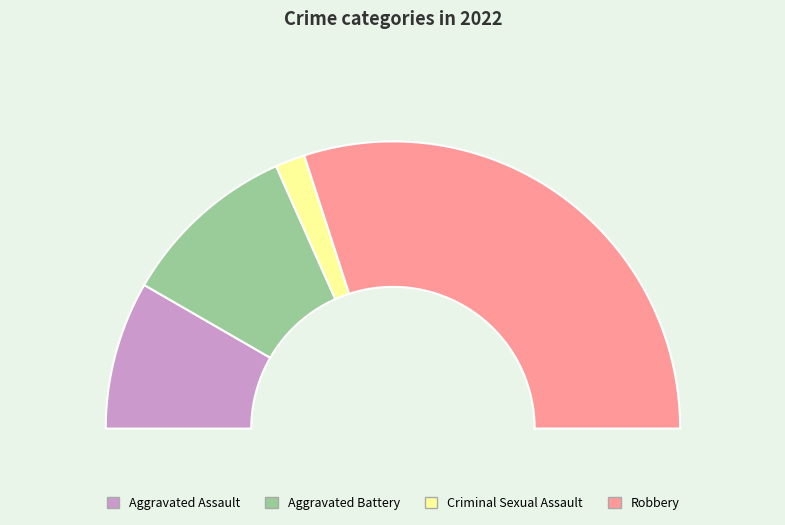

To the nearest percent, what is the difference between the largest and smallest slice percentages?

57%